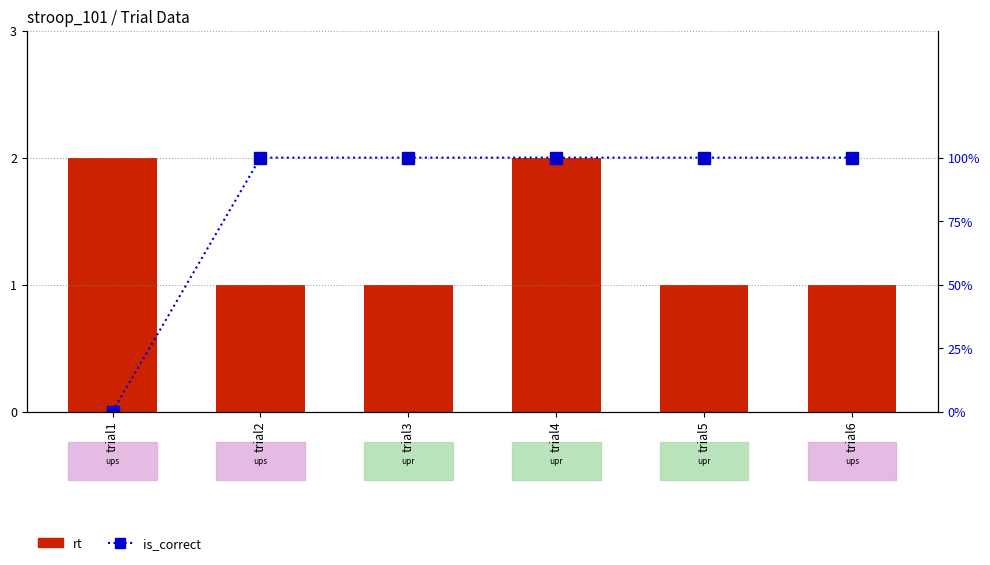

Which label corresponds to the largest value in the chart?

trial1